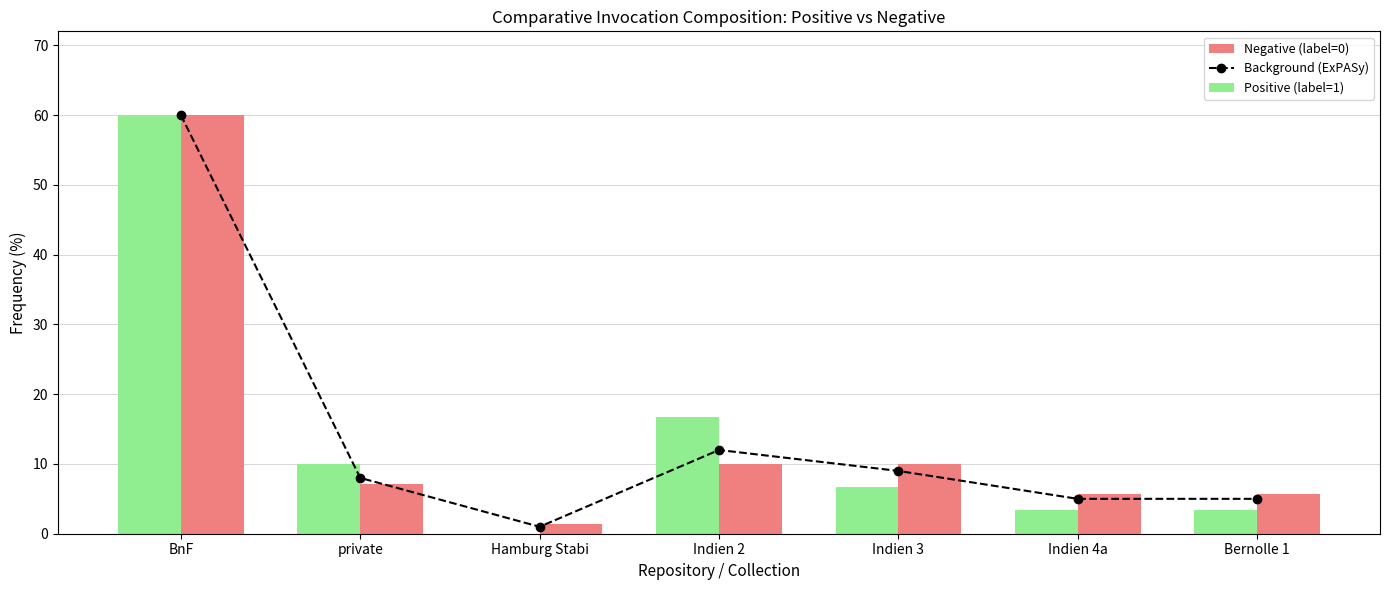

Between private and Hamburg Stabi, which series saw the biggest shift?

Positive (label=1)